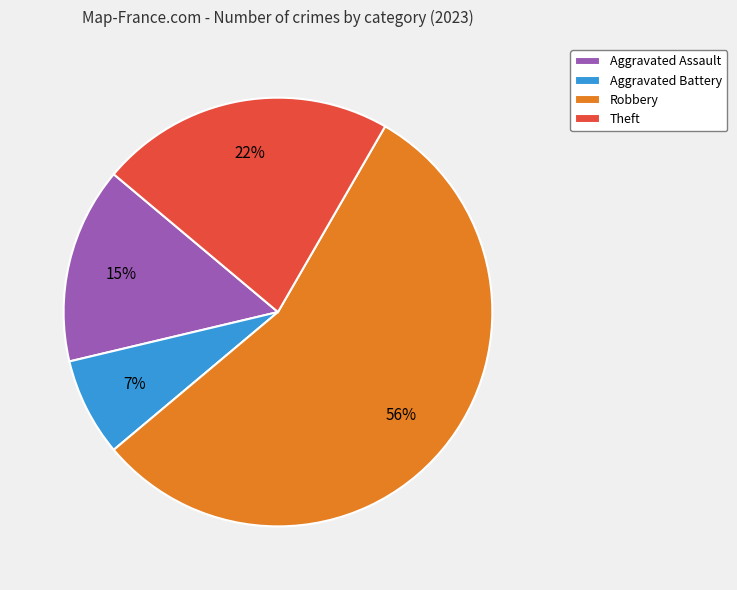

What is the smallest slice in the pie chart?

Aggravated Battery